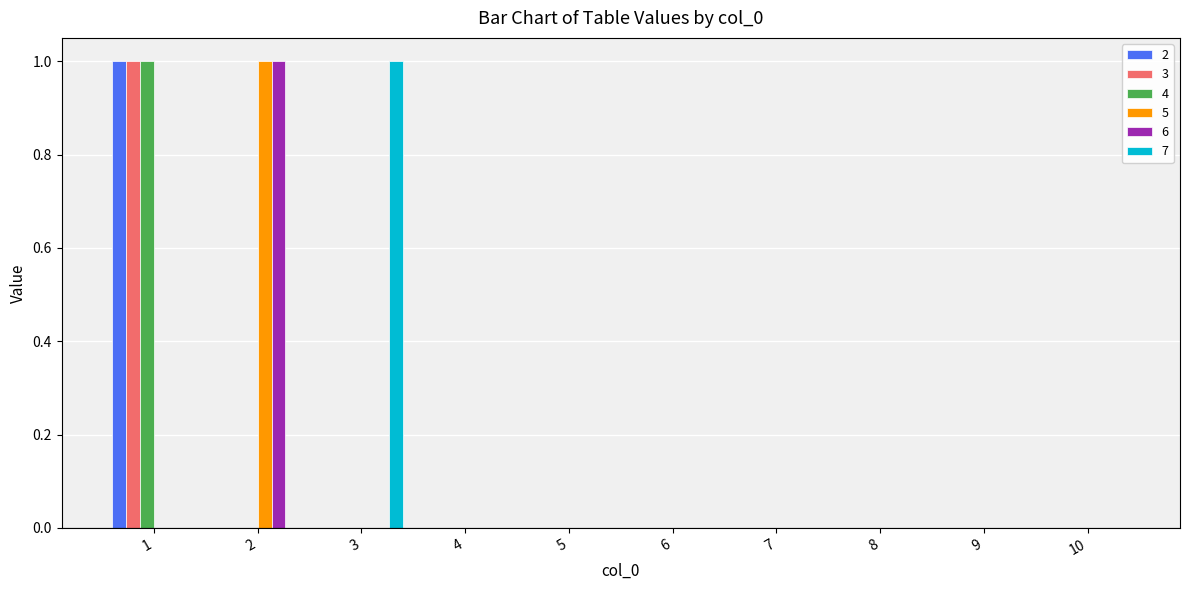

Is it true that 3 equals 1 at 3?

False